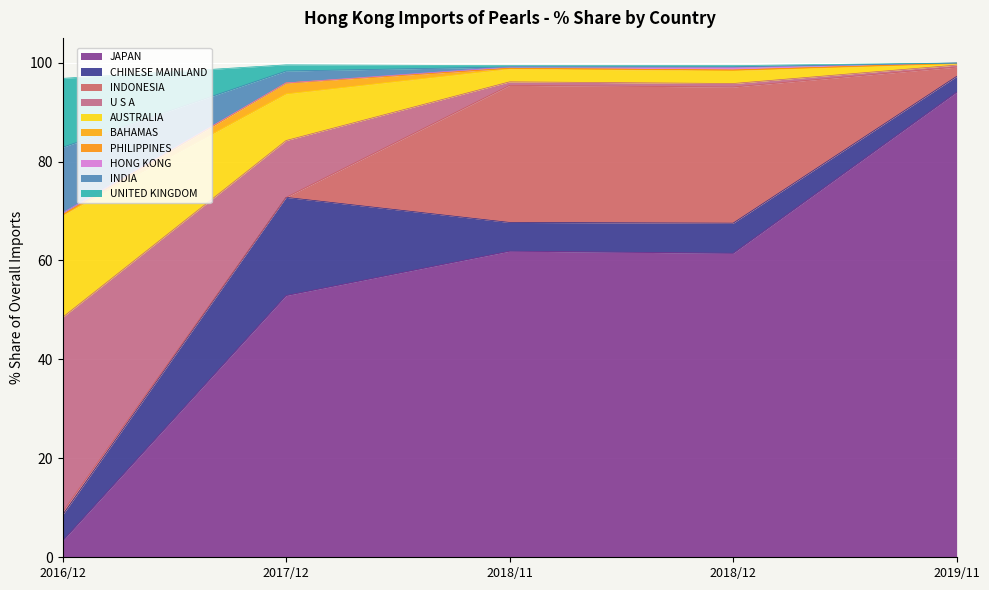

Is the value of 201811_% Share at CHINESE MAINLAND greater than the value of 201612_% Share at PHILIPPINES?

Yes